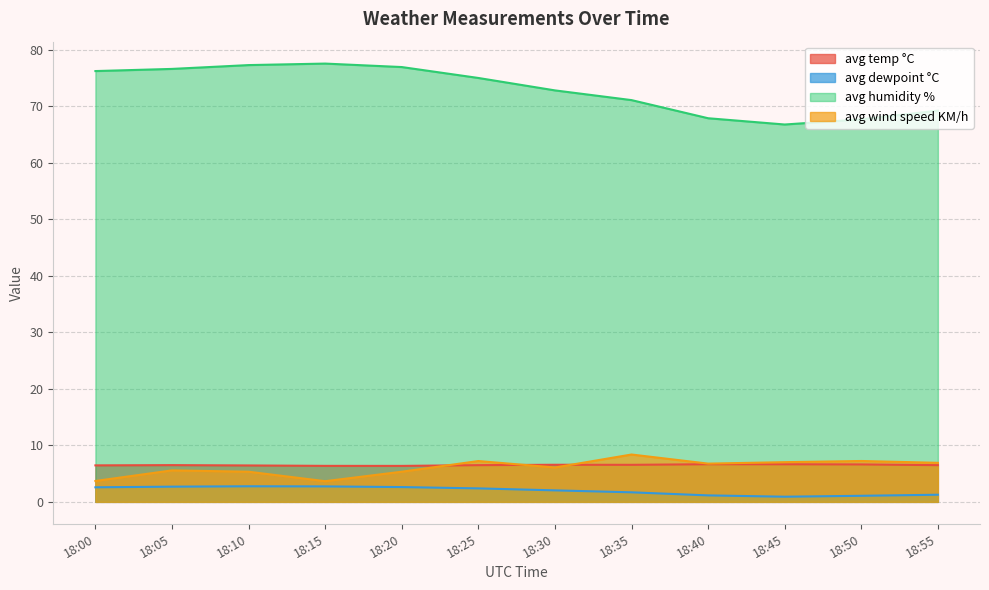

At which label does avg dewpoint °C reach its peak?

18:10